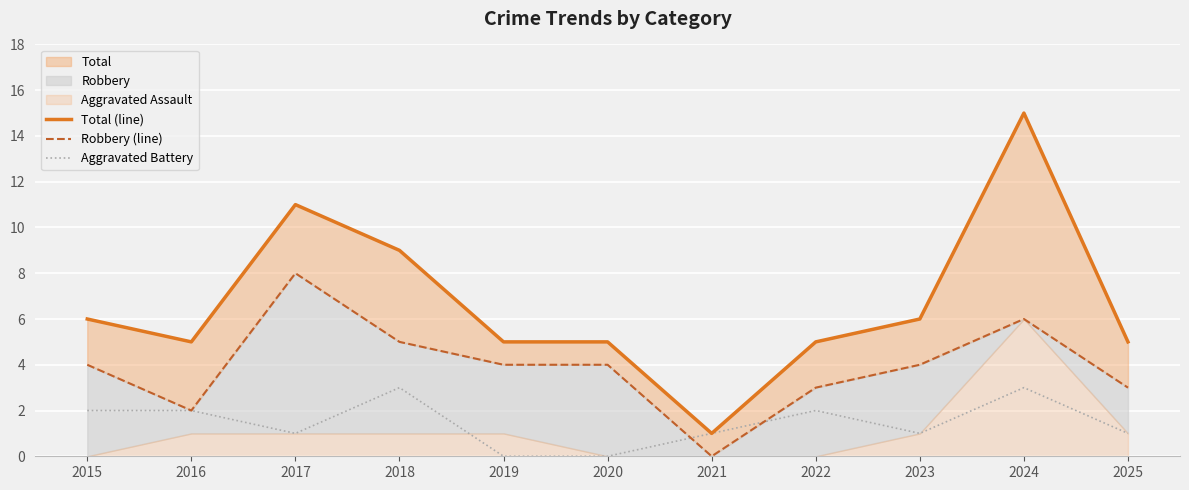

True or false: Aggravated Battery and Total (line) cross at least once.

False